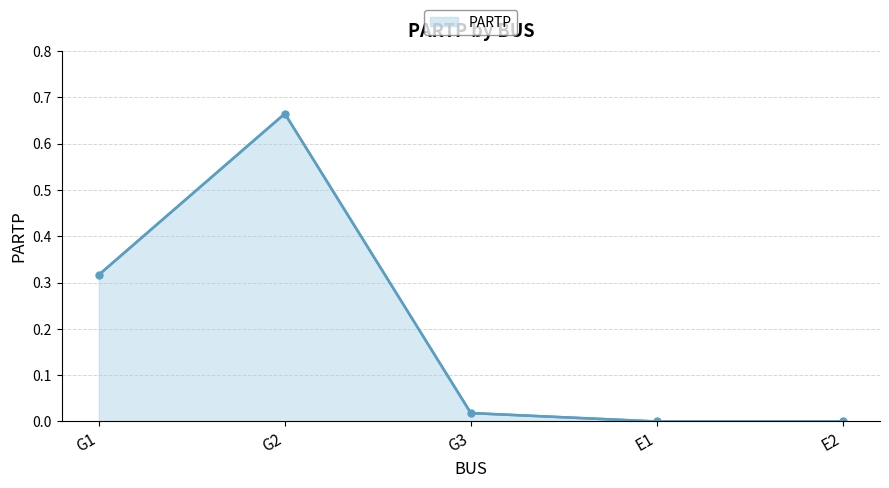

What position from the left is G1?

1